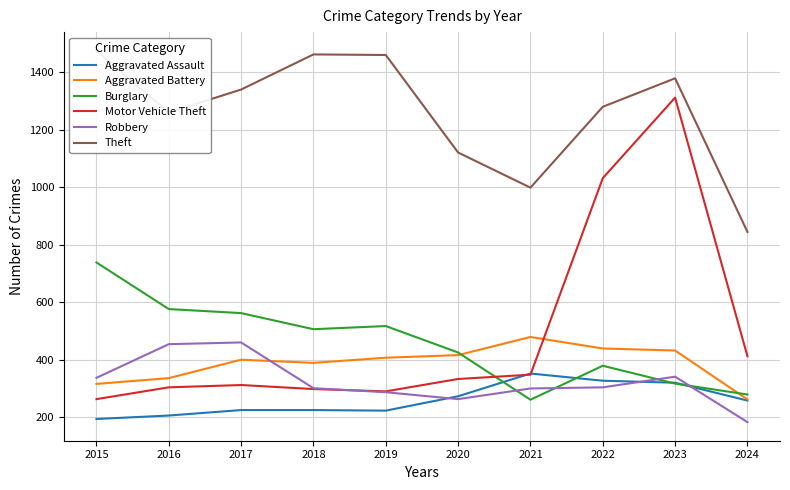

What is the maximum value for Burglary?

738